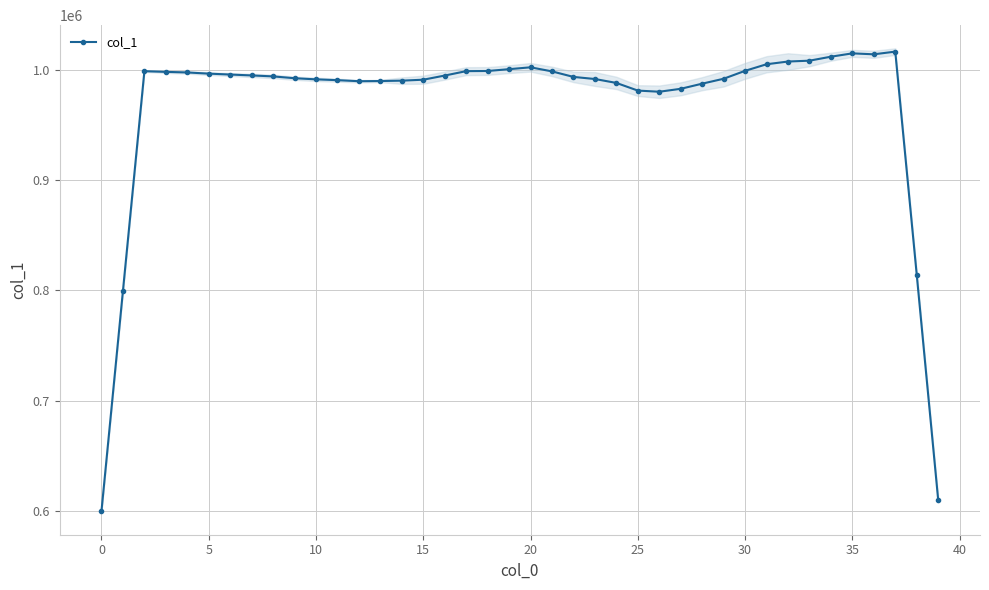

True or false: col_1 has more than 0 interior local peaks.

True